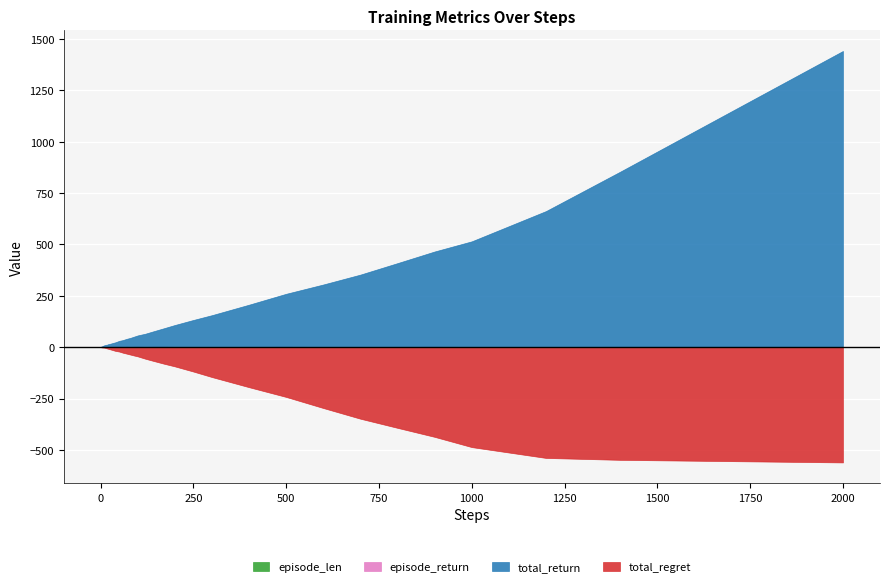

What is the total value across all series at 20?

21.9